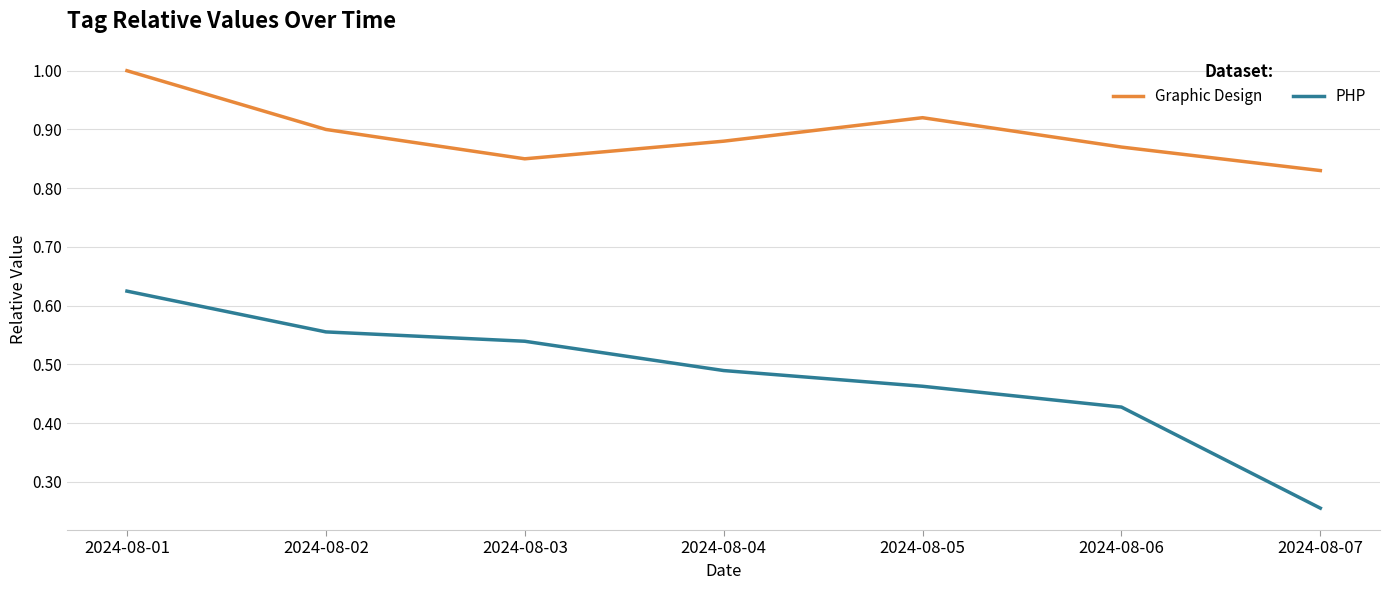

At how many categories does at least one series exceed 0?

7